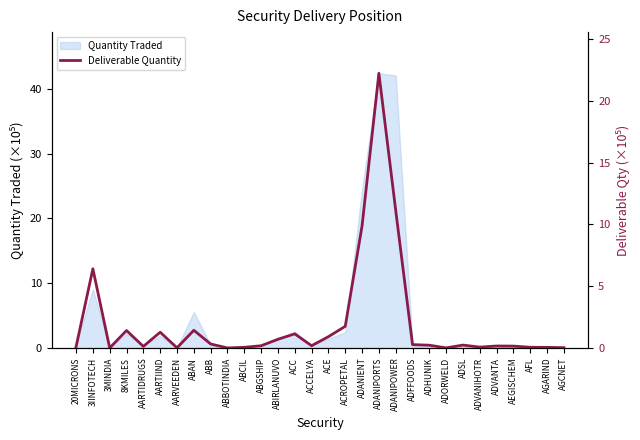

The value at ADORWELD is 0.0. True or false?

False